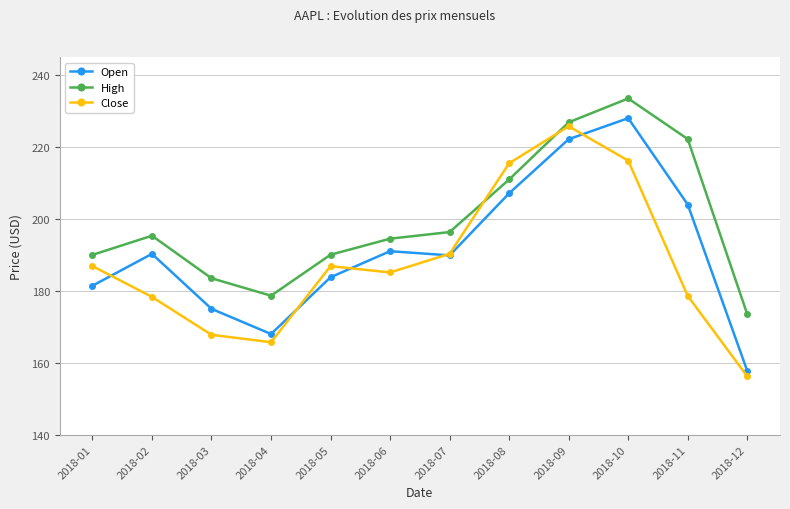

Count the number of categories in the chart.

12